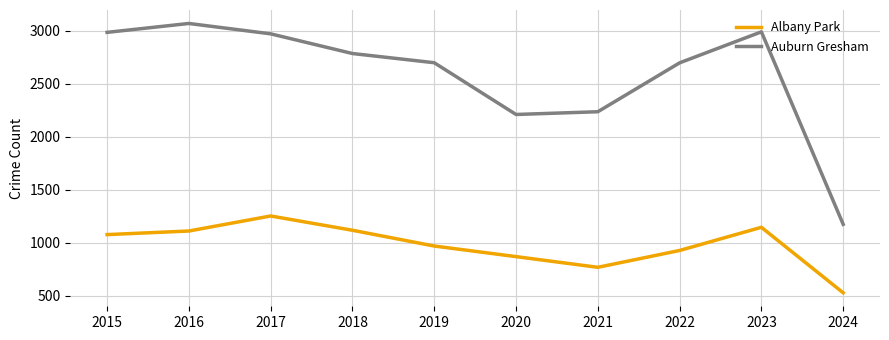

How many categories are shown in the chart?

10